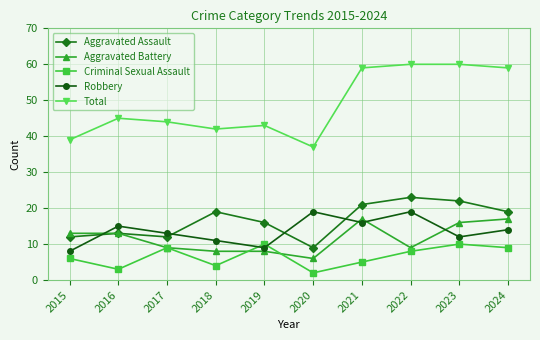

Rank the series at 2018 from lowest to highest value.

Criminal Sexual Assault, Aggravated Battery, Robbery, Aggravated Assault, Total